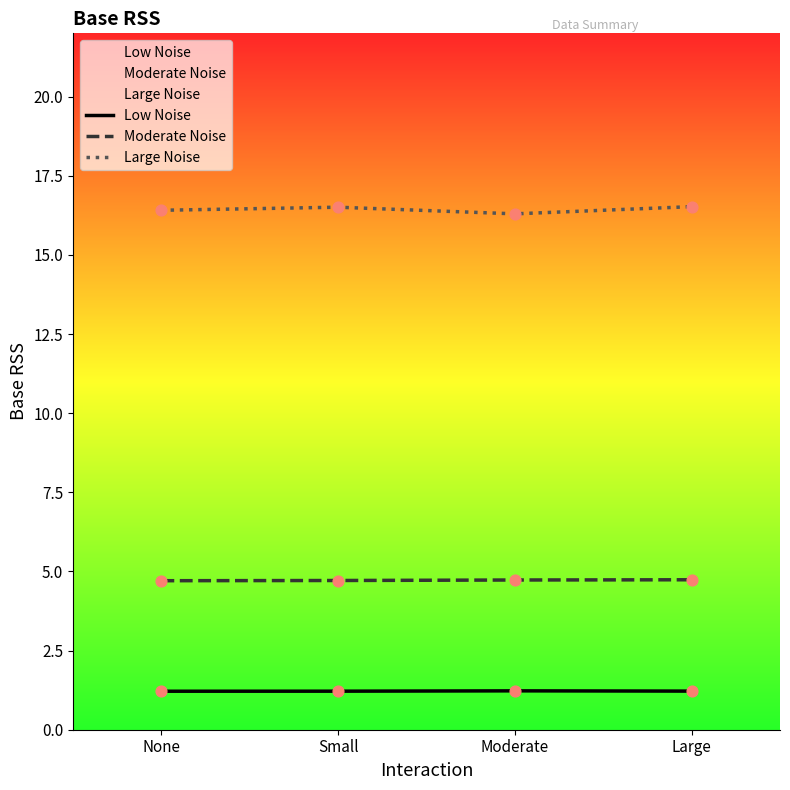

Which series contains the lowest Y value?

Low Noise